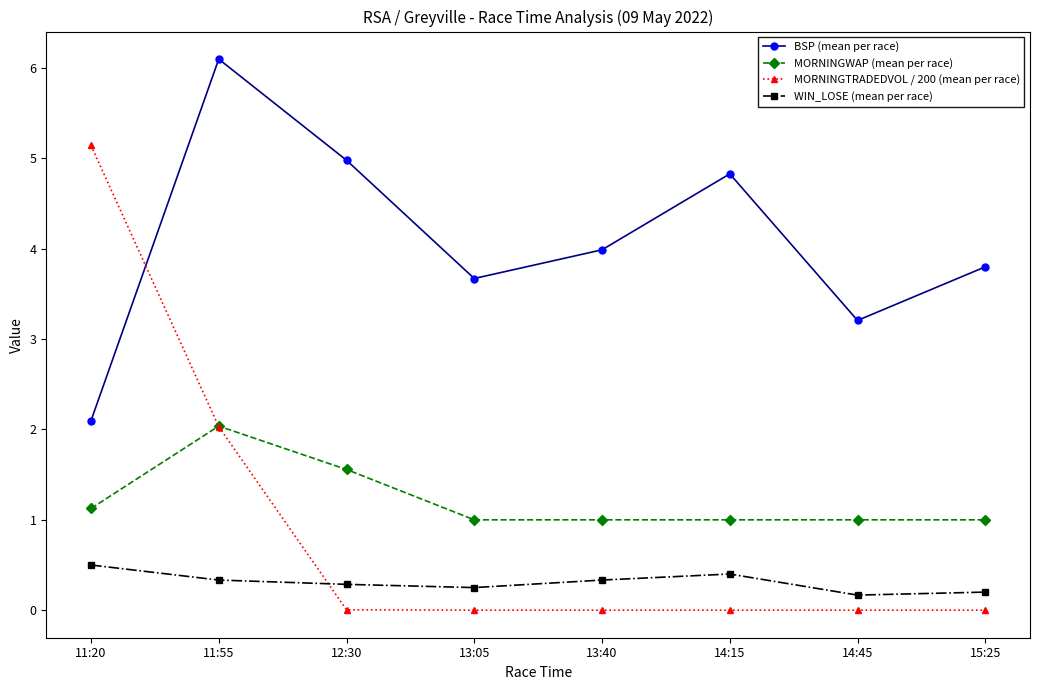

What is the label of the 2nd point from the left?

11:55